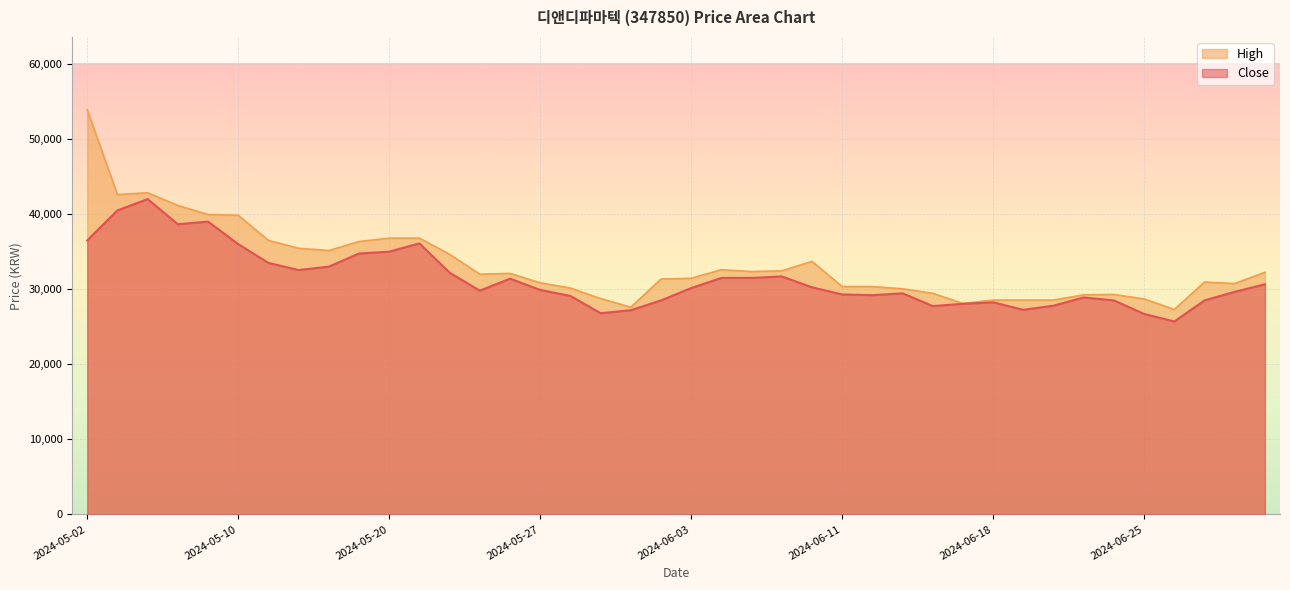

True or false: Close and High intersect in this chart.

False